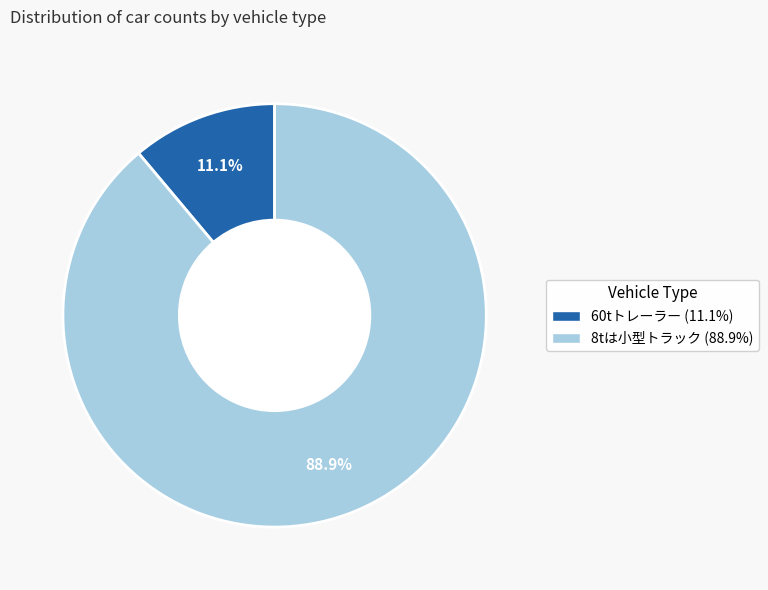

Between 60tトレーラー and 8tは小型トラック, which is larger?

8tは小型トラック